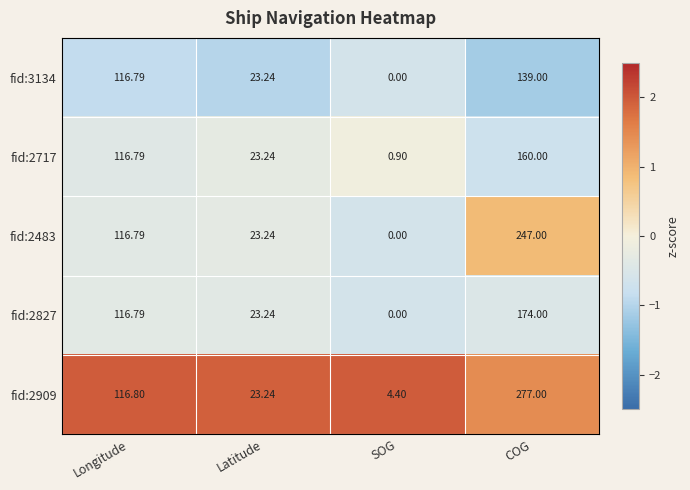

Count the number of data series in this chart.

5